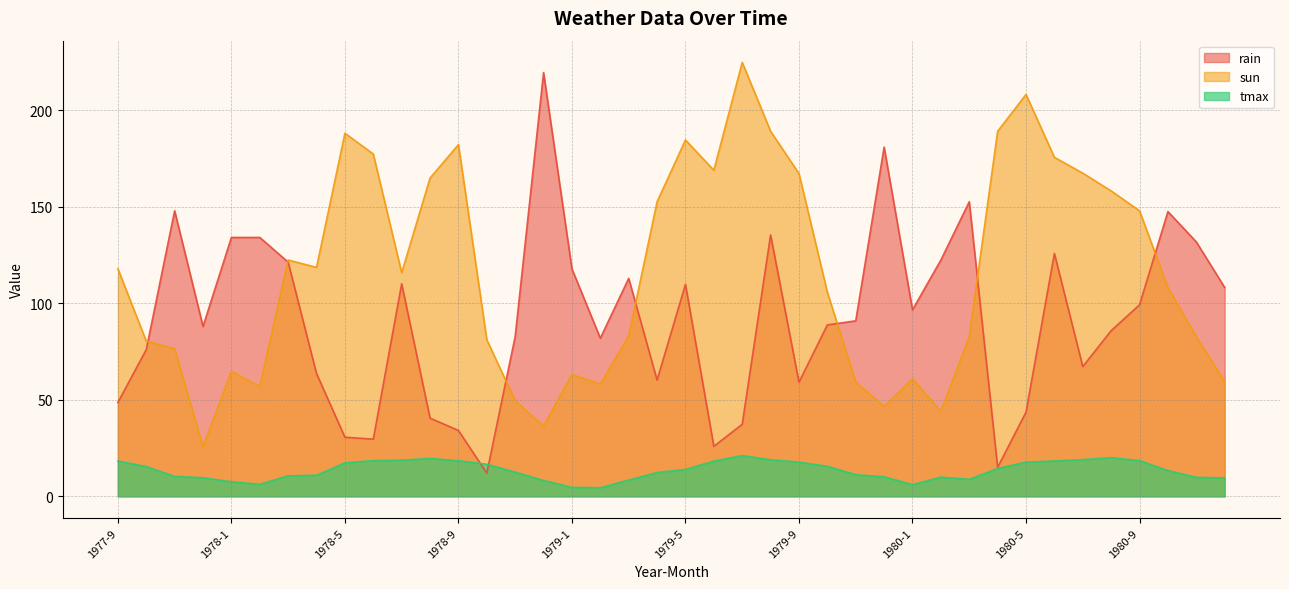

List the labels in order of sun value, largest first.

1979-7, 1980-5, 1979-8, 1980-4, 1978-5, 1979-5, 1978-9, 1978-6, 1980-6, 1979-6, 1980-7, 1979-9, 1978-8, 1980-8, 1979-4, 1980-9, 1978-3, 1978-4, 1977-9, 1978-7, 1980-10, 1979-10, 1979-3, 1980-3, 1980-11, 1978-10, 1977-10, 1977-11, 1978-1, 1979-1, 1980-1, 1980-12, 1979-11, 1979-2, 1978-2, 1978-11, 1979-12, 1980-2, 1978-12, 1977-12